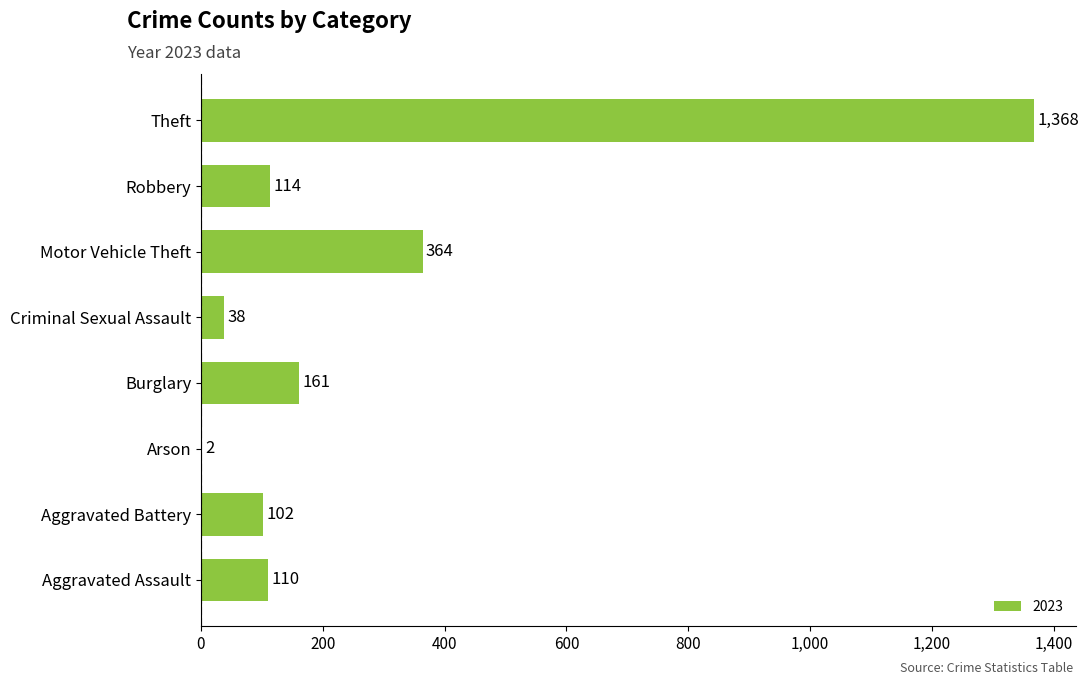

Which has a higher value, Aggravated Assault or Theft?

Theft